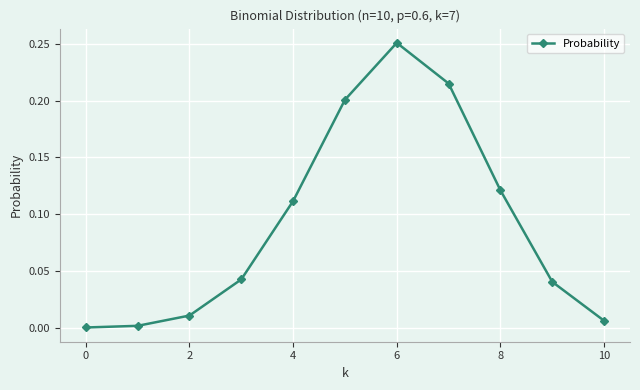

What is the sum of all values?

1.0